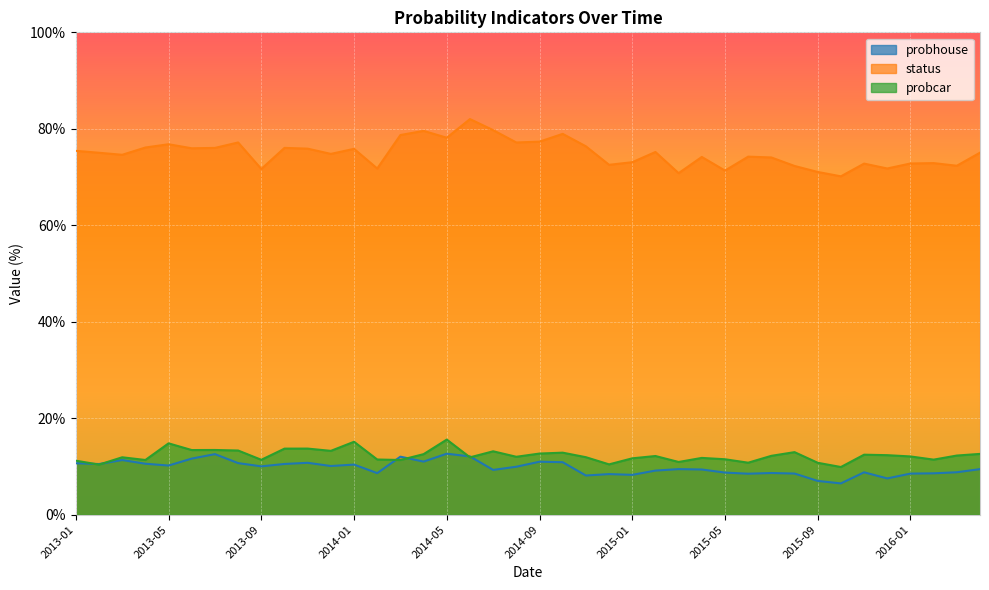

After their last crossing, which series has the higher values: probhouse or probcar?

probcar